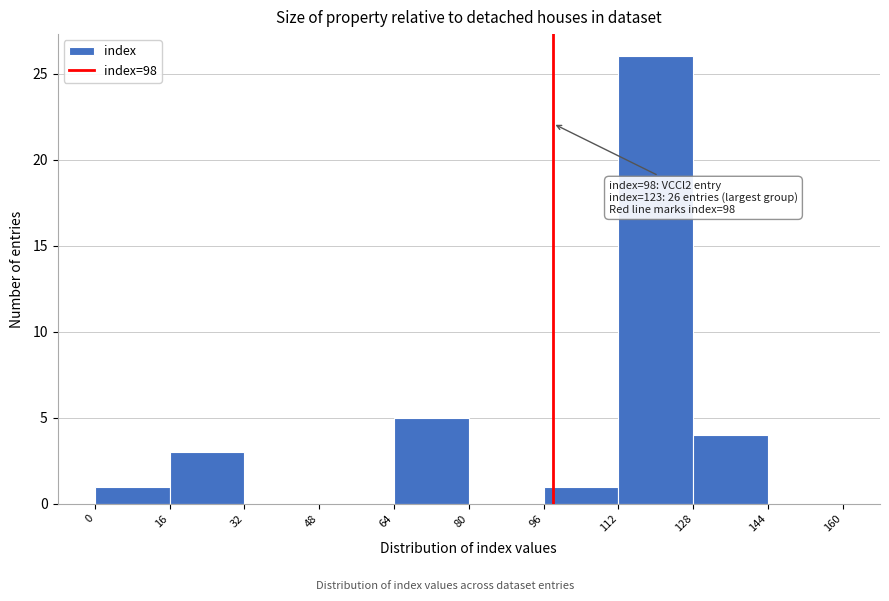

Over which range of the x-axis is the bar tallest?

112 to 128